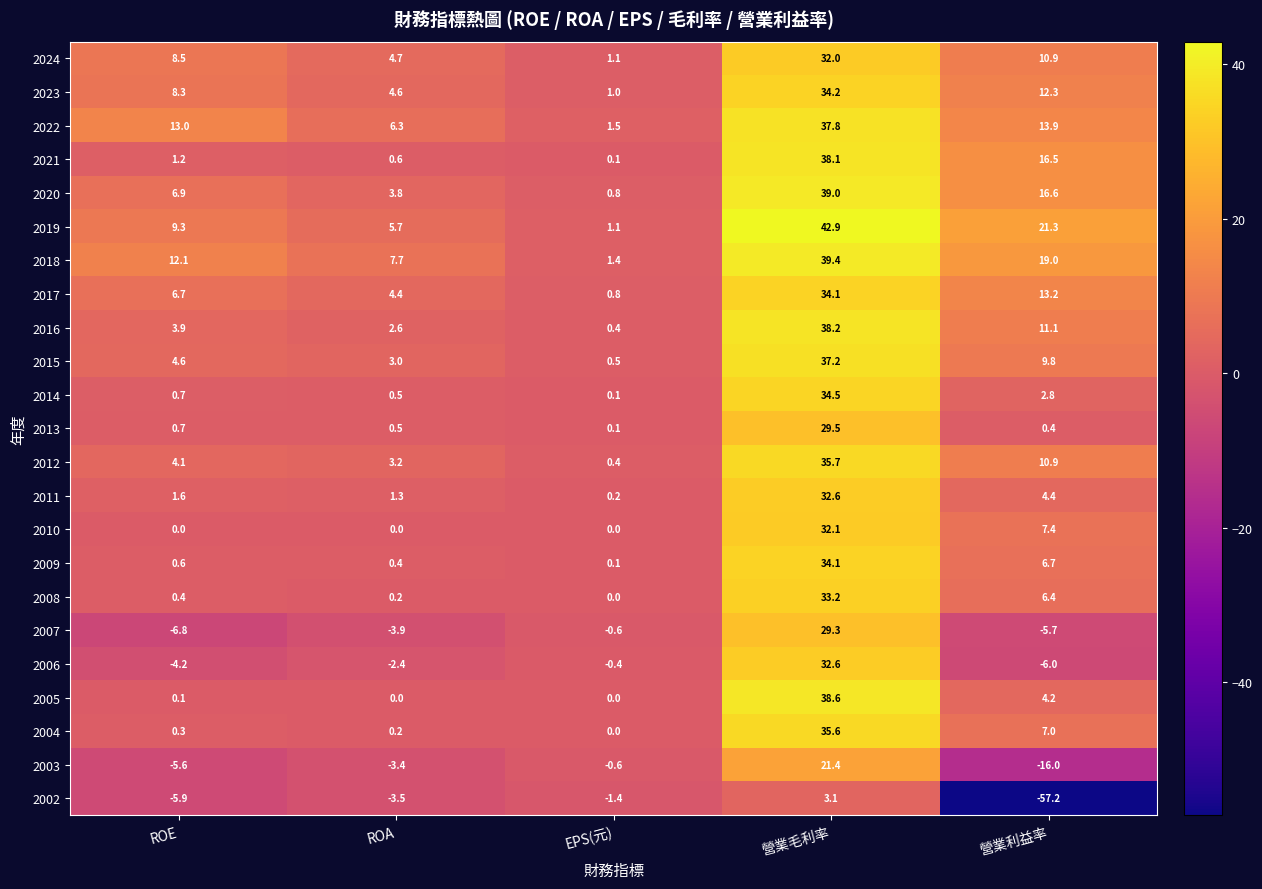

Read the 2018 value at EPS(元).

1.4